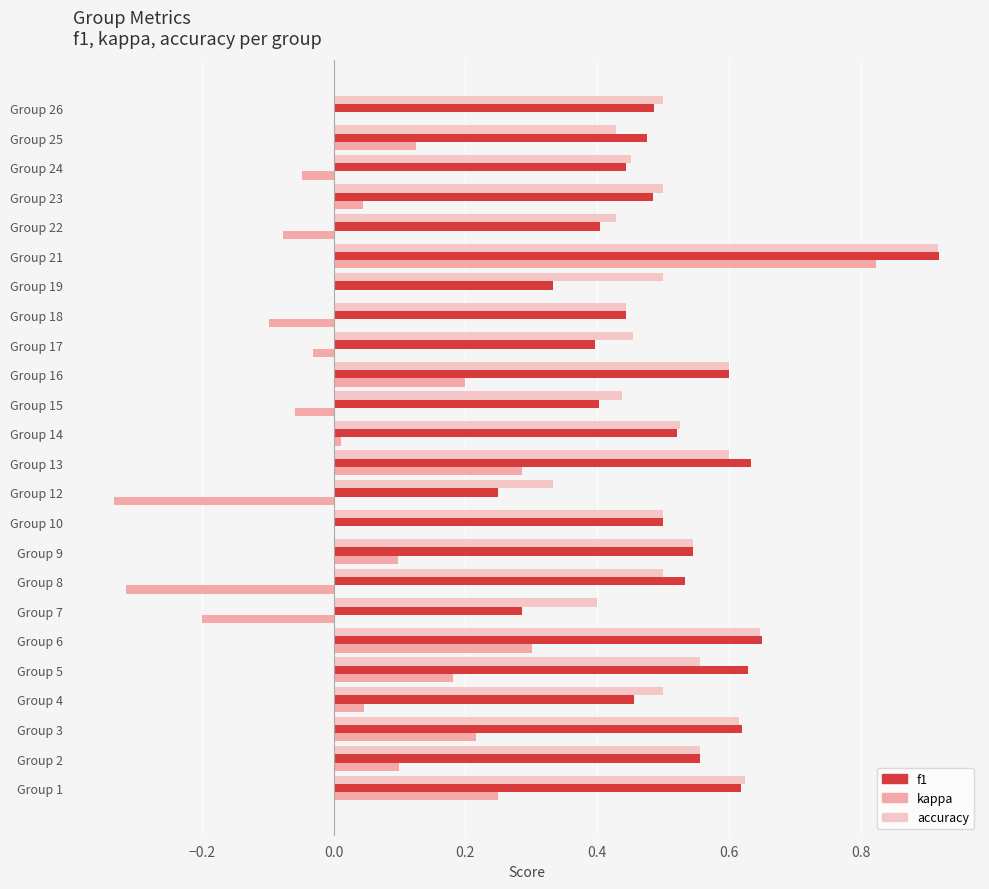

Which series has the widest spread of values?

kappa